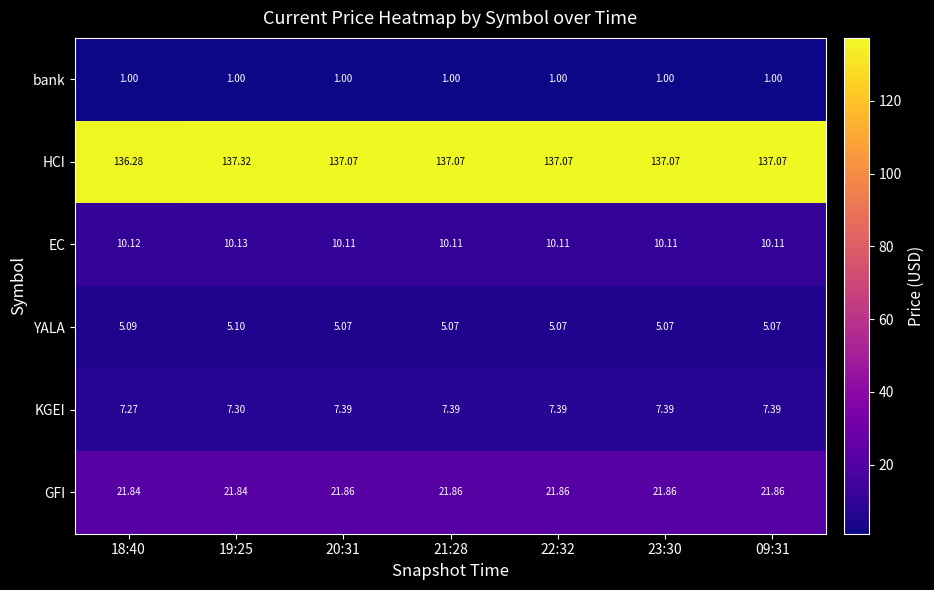

Which series has the largest range (max minus min)?

HCI